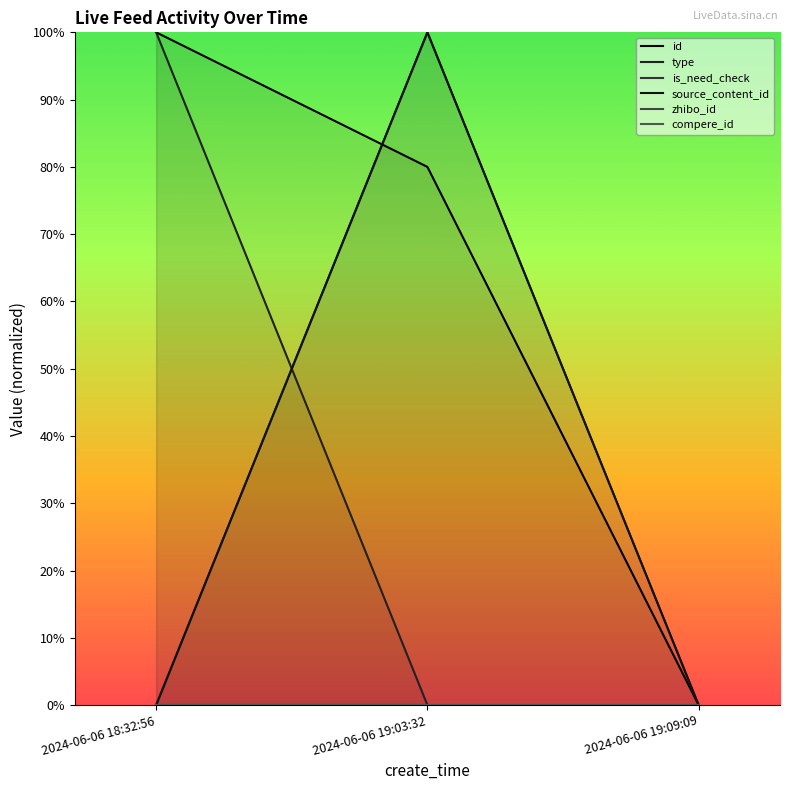

How many data points does each series have?

3